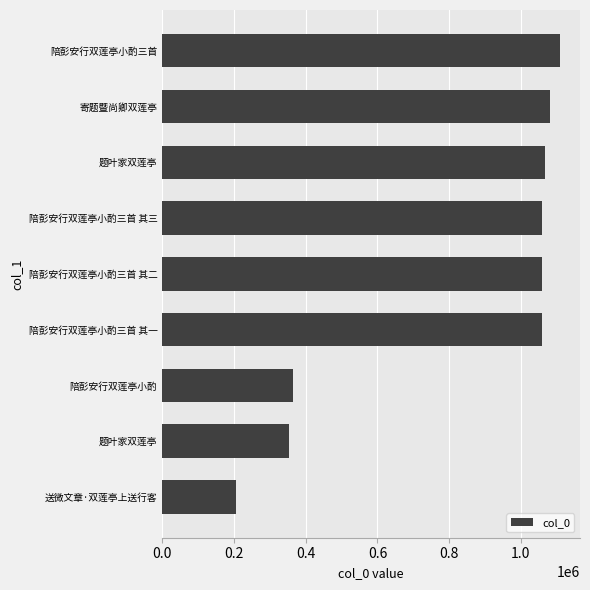

Count the number of data series in this chart.

1